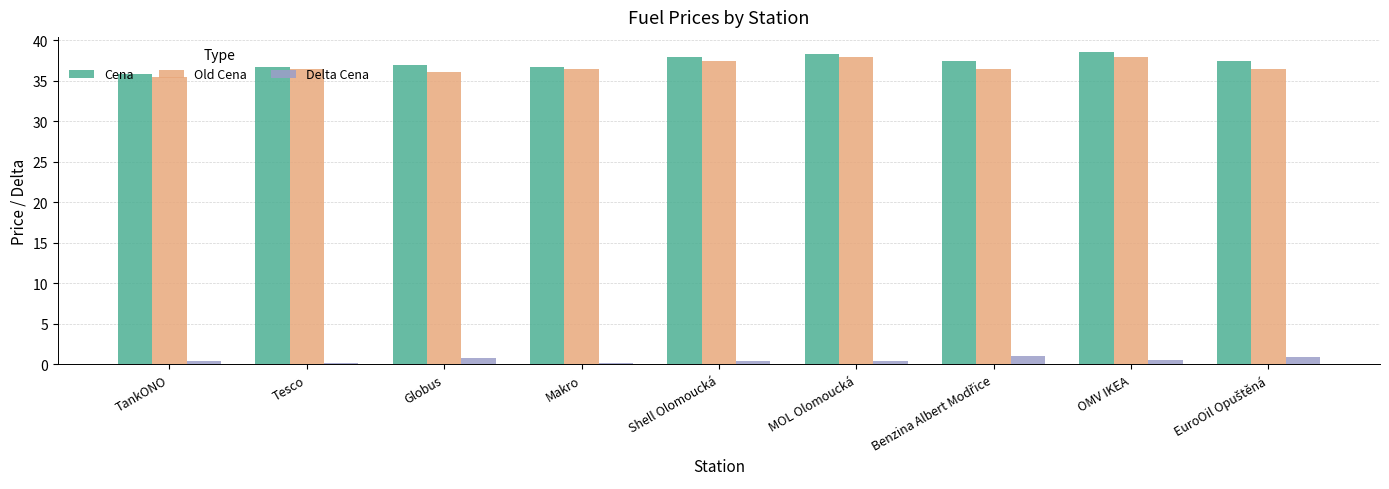

What is the minimum value for Old Cena?

35.5